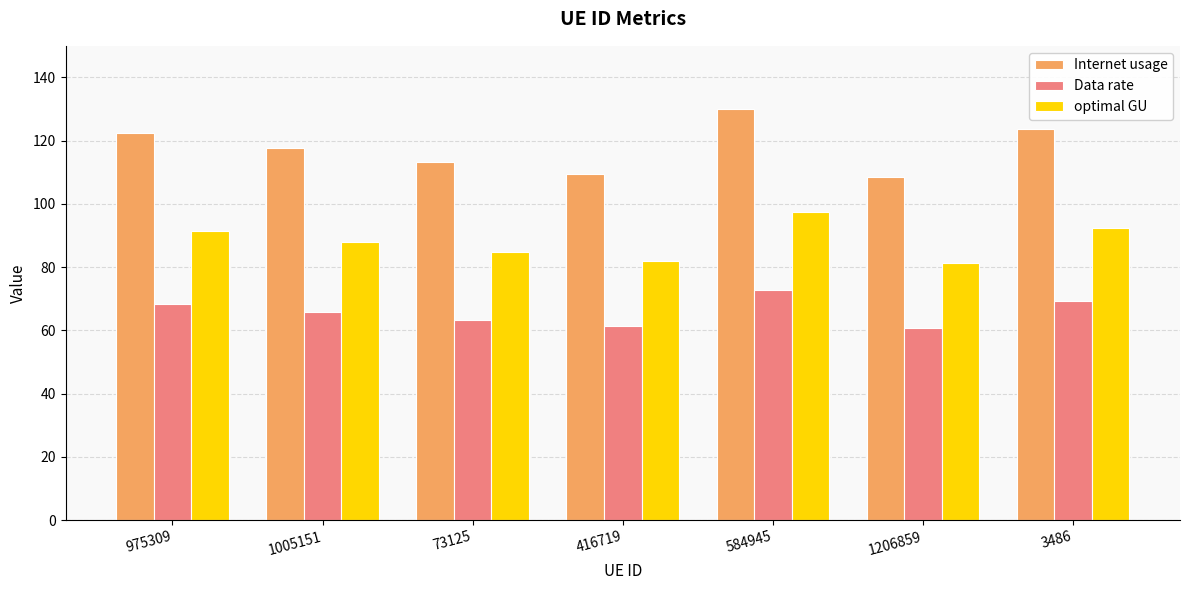

What are all the series names shown in the legend?

Internet usage, Data rate, optimal GU